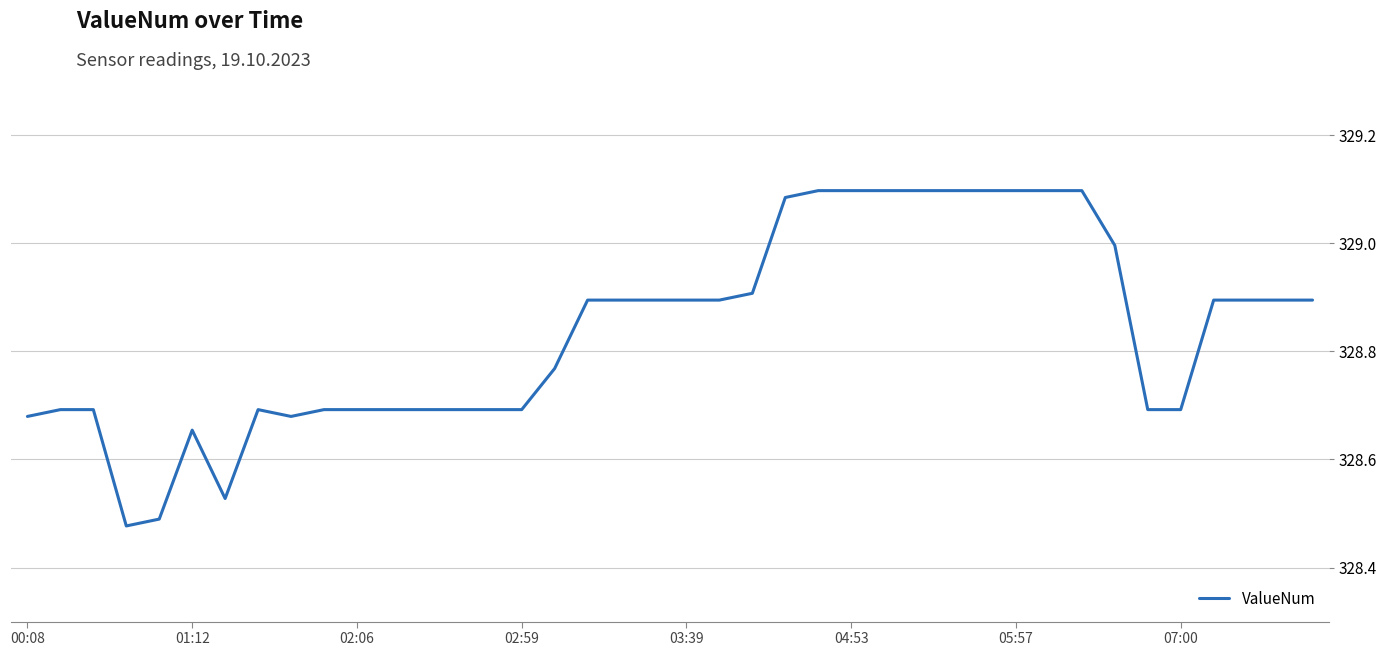

What is the difference between the maximum and minimum values?

0.6